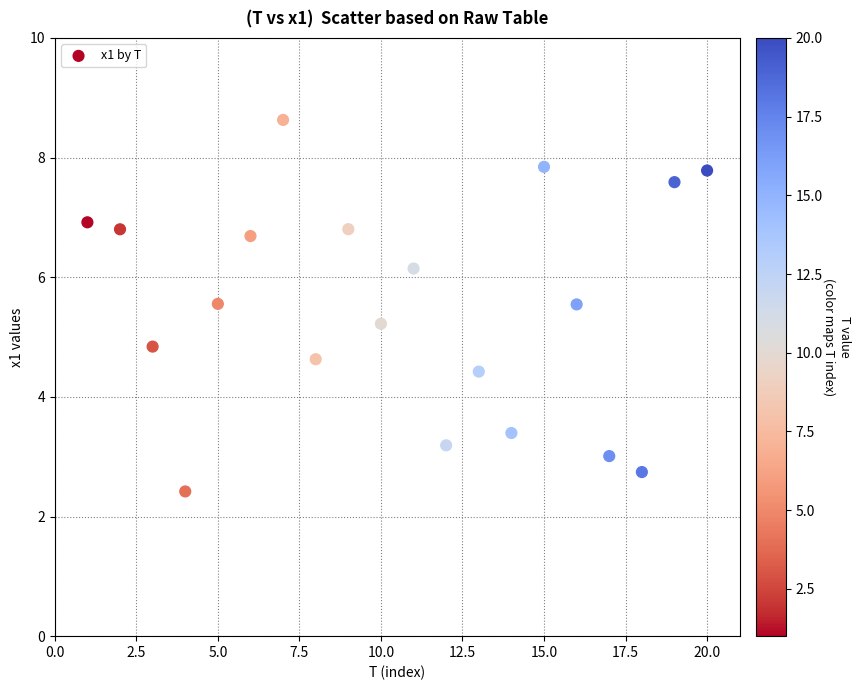

What is the range of X values (max minus min)?

19.0